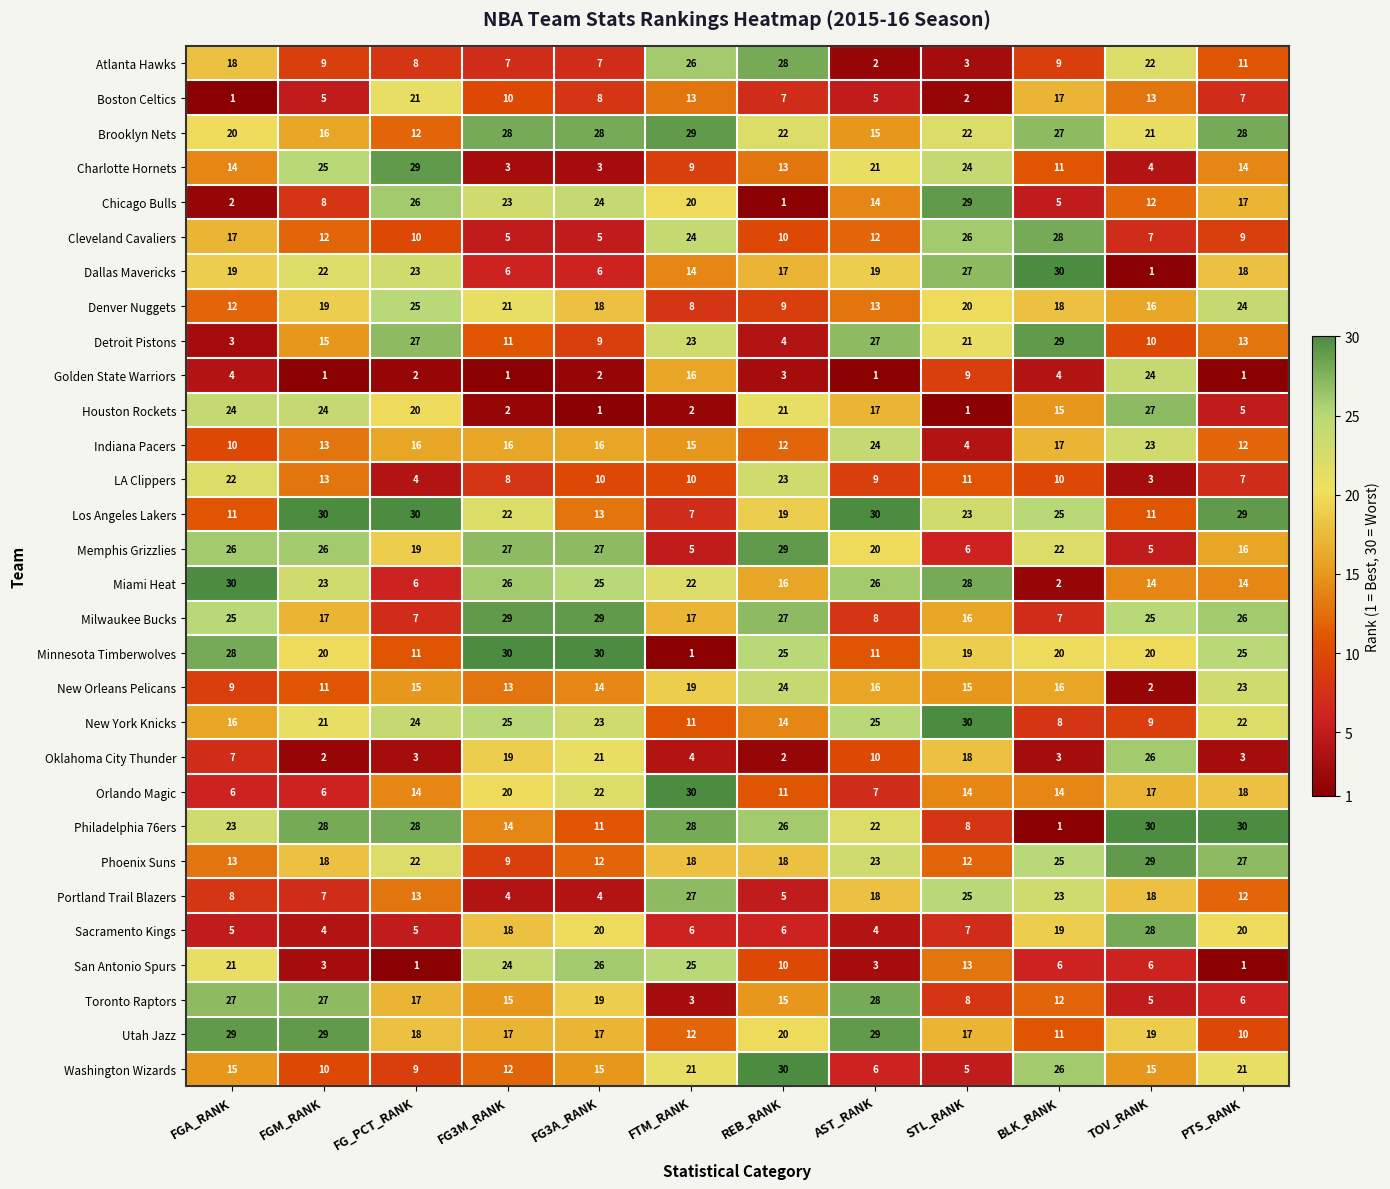

Is it true that New Orleans Pelicans equals 41 at PTS_RANK?

False